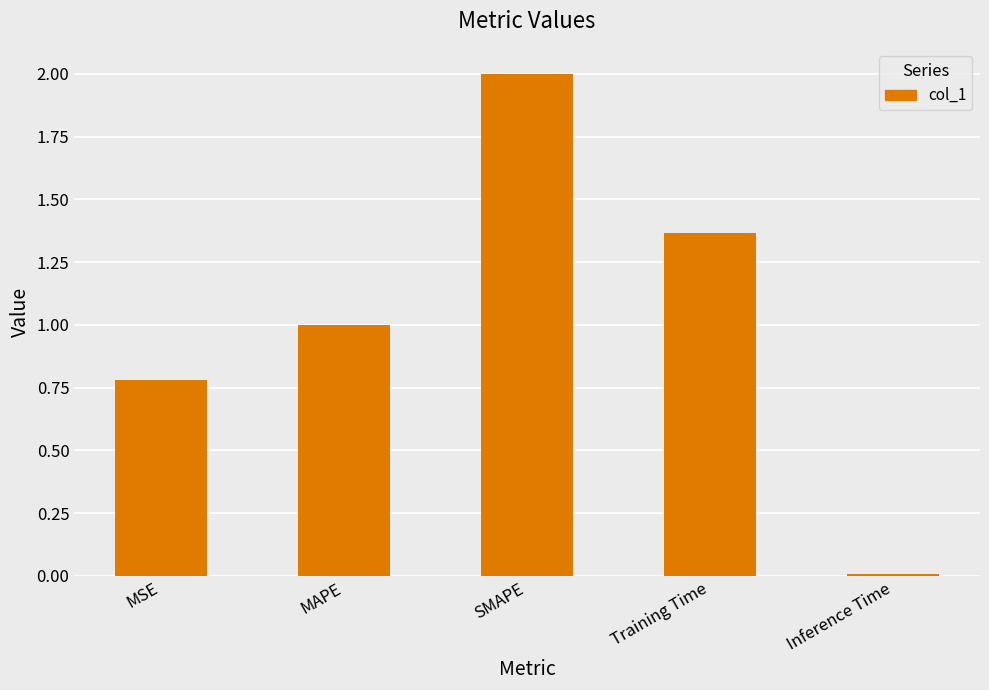

Between Training Time and MSE, which is larger?

Training Time